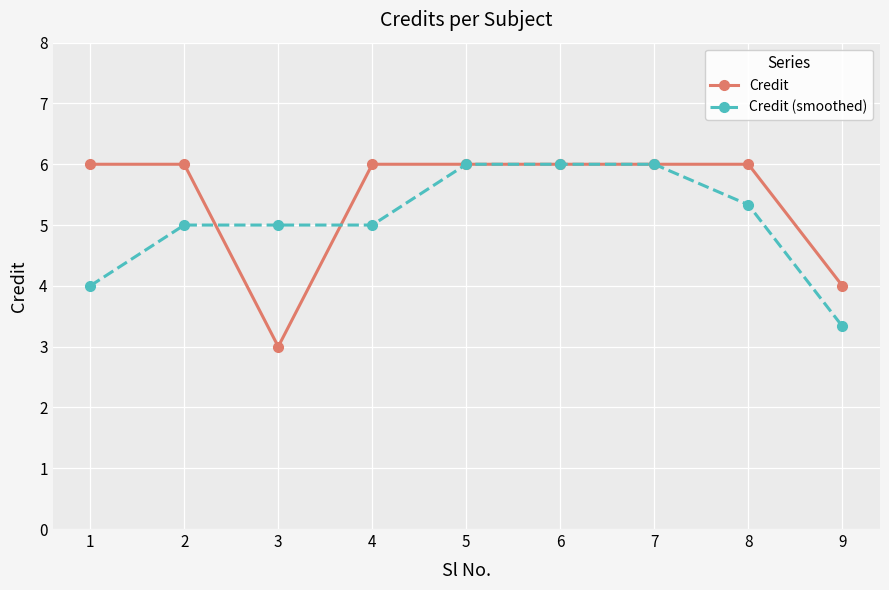

How many values in the Credit series are below 6?

2